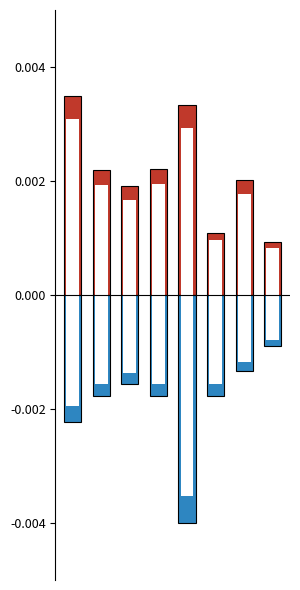

Where is 現金股利(盈餘) nearest to the value 0?

7